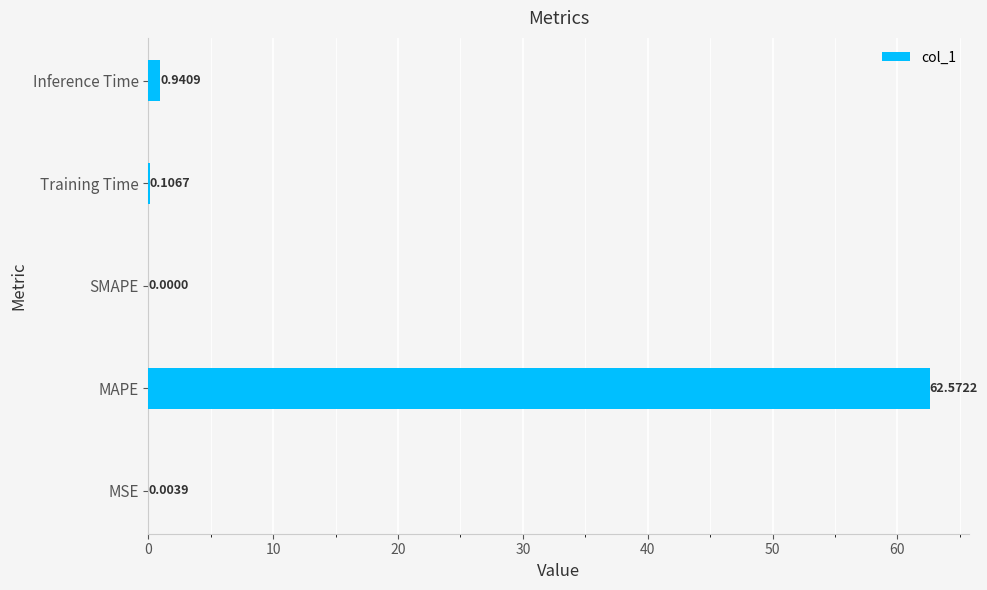

Does the chart contain stacked bars?

No